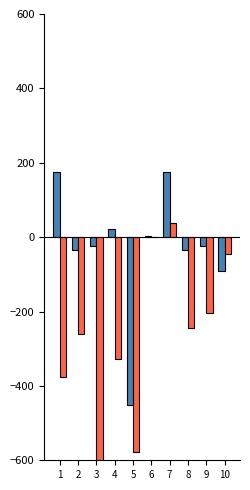

At which category is the sum across all series the highest?

7